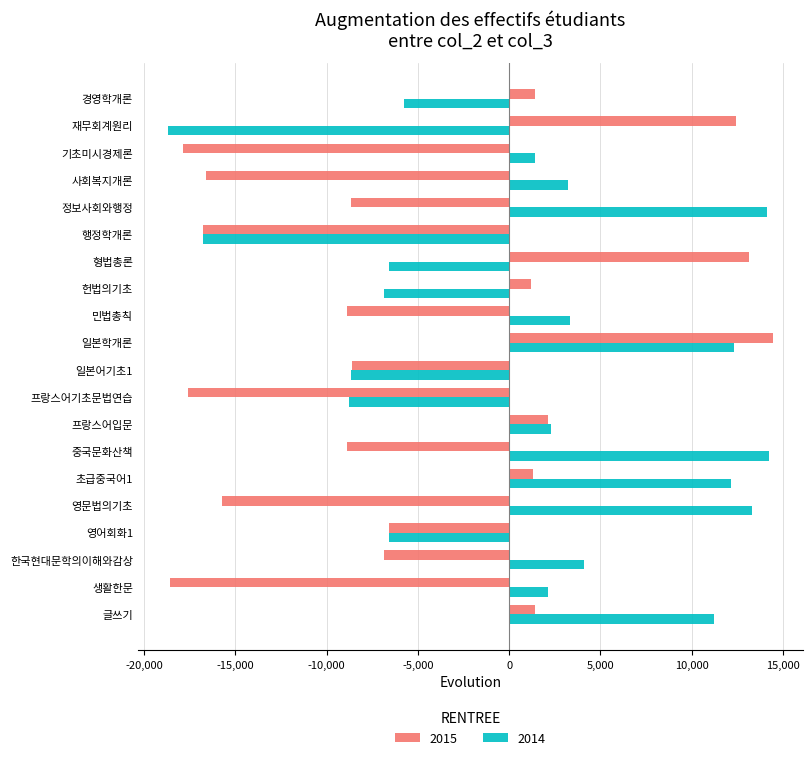

Which series has the largest total across all categories?

2014